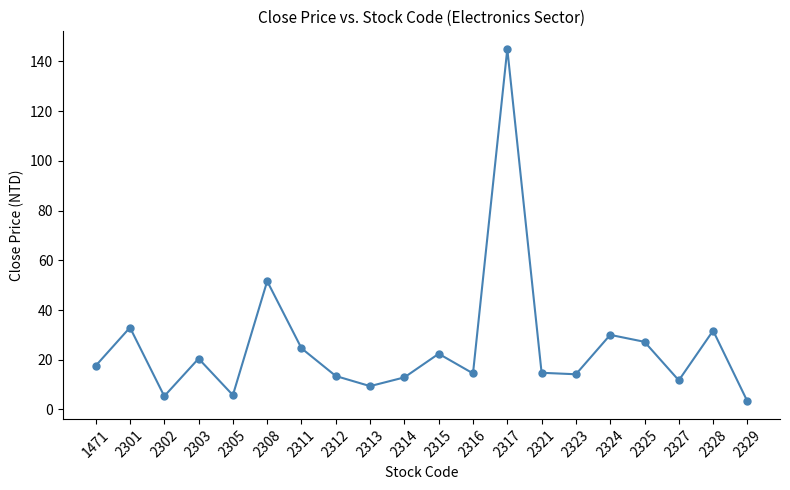

How many data points are above 17?

10